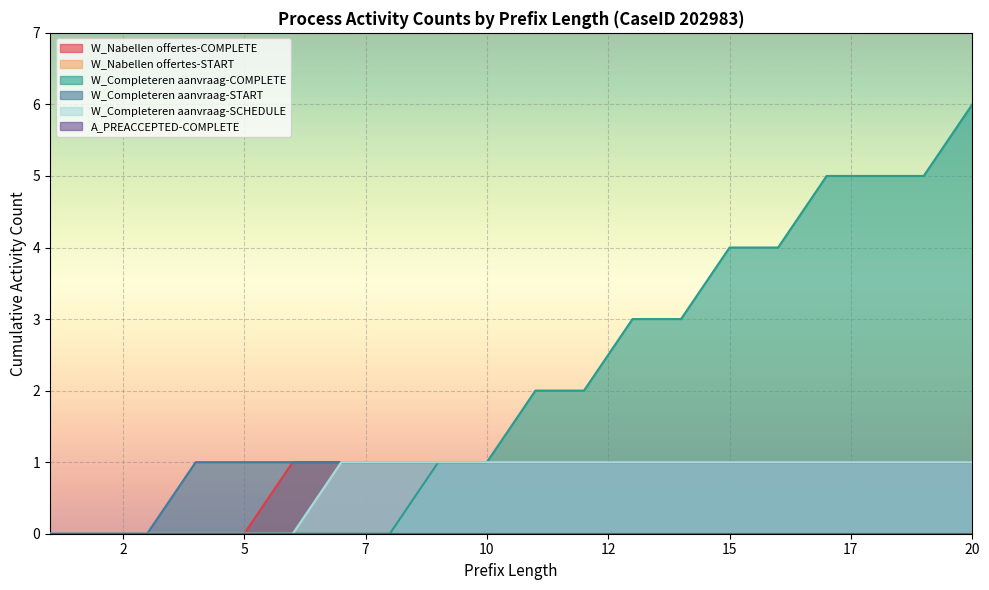

True or false: W_Completeren aanvraag-COMPLETE has a value of -2 at 1.

False